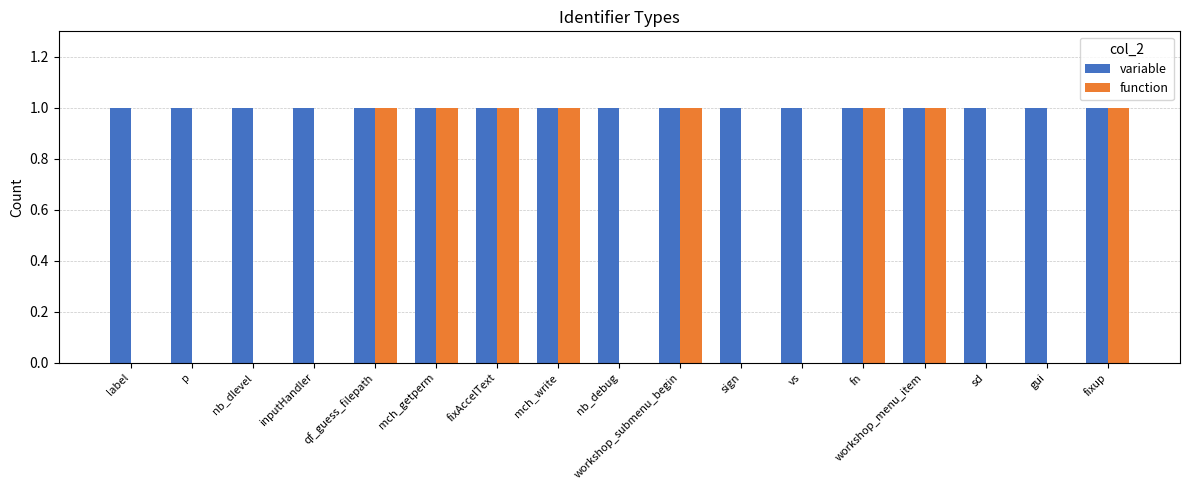

How many groups of bars are there?

17